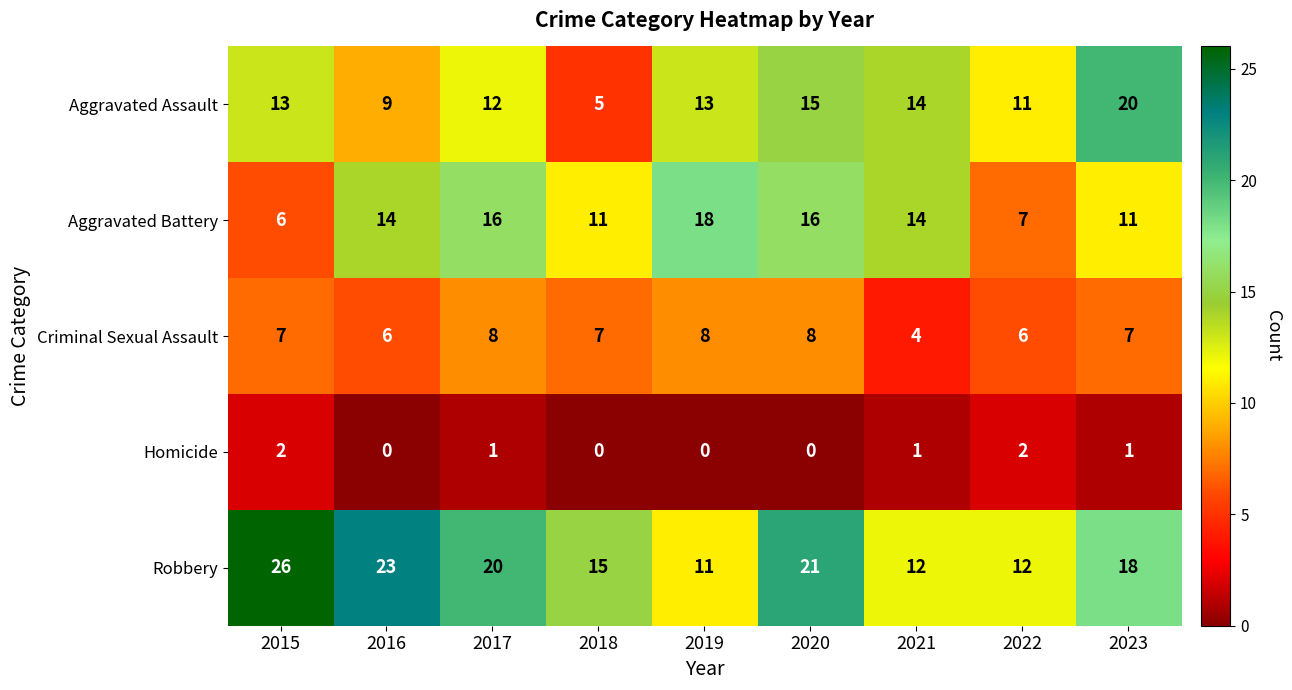

At which category is the sum across all series the highest?

2020